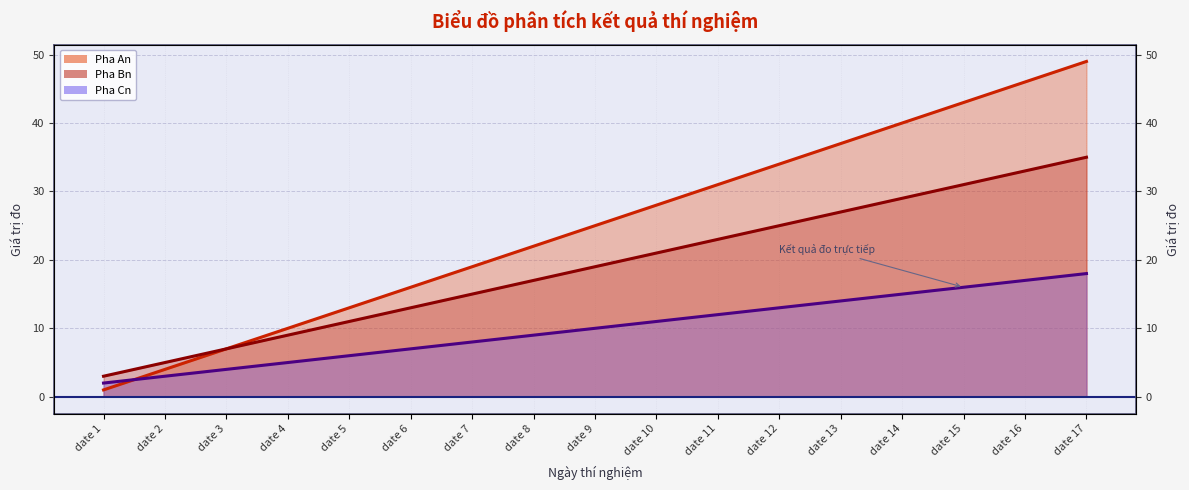

What is the difference between the maximum and minimum values in the Pha Cn series?

16